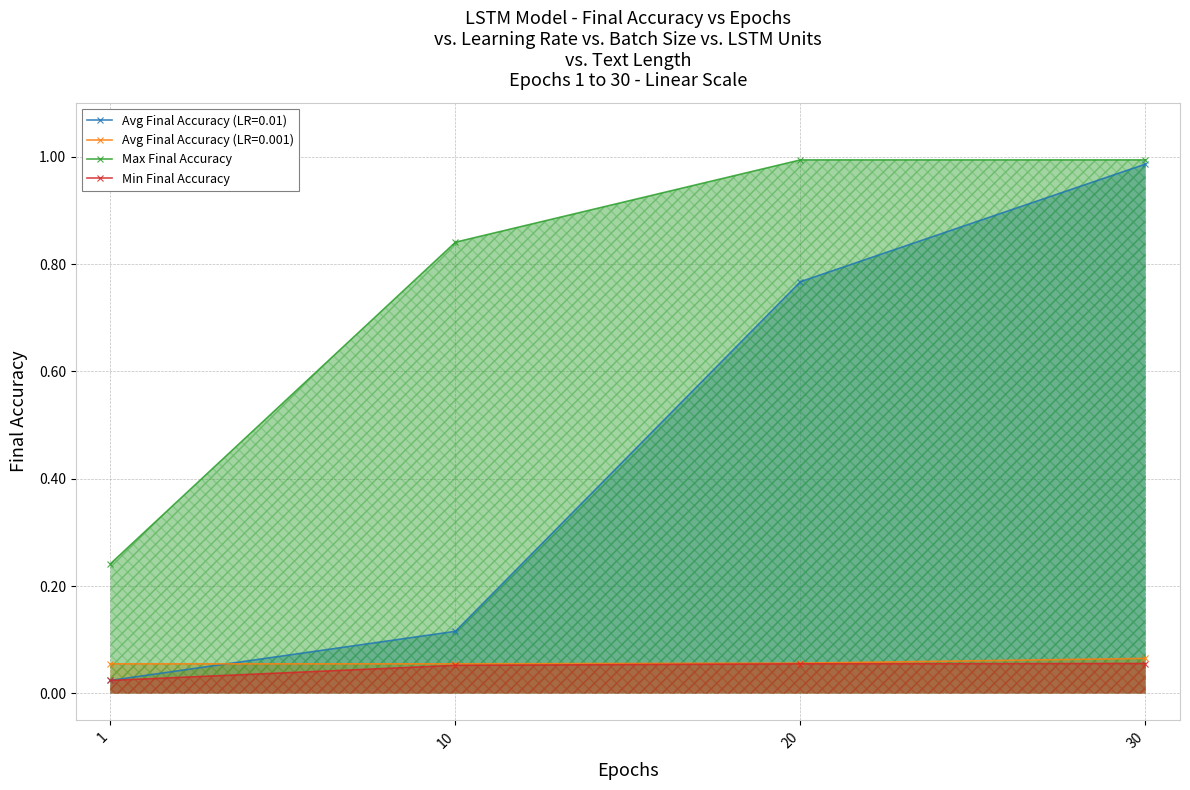

How many data points does each series have?

4